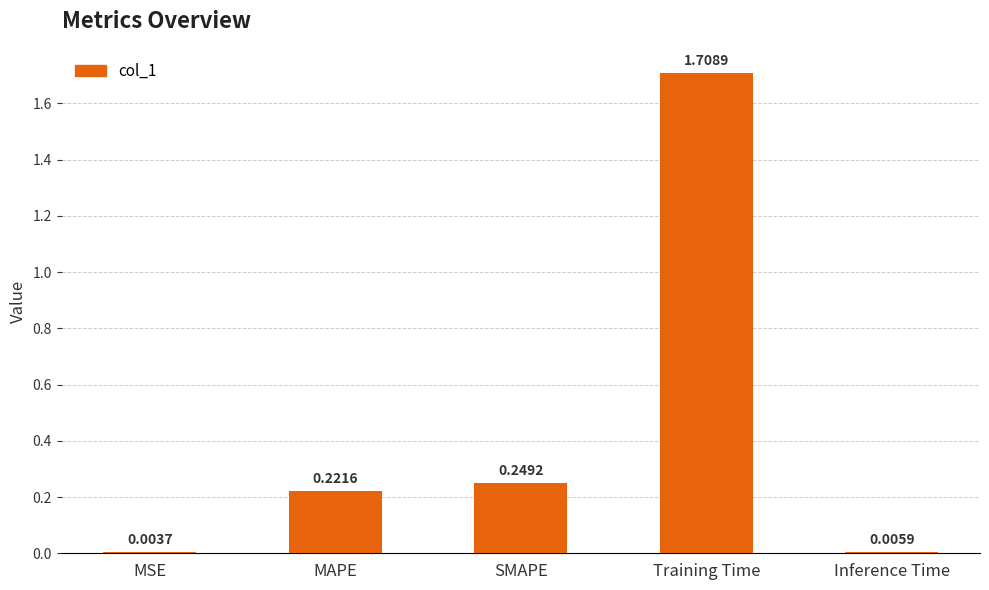

What is the change in value from Training Time to Inference Time?

-1.7